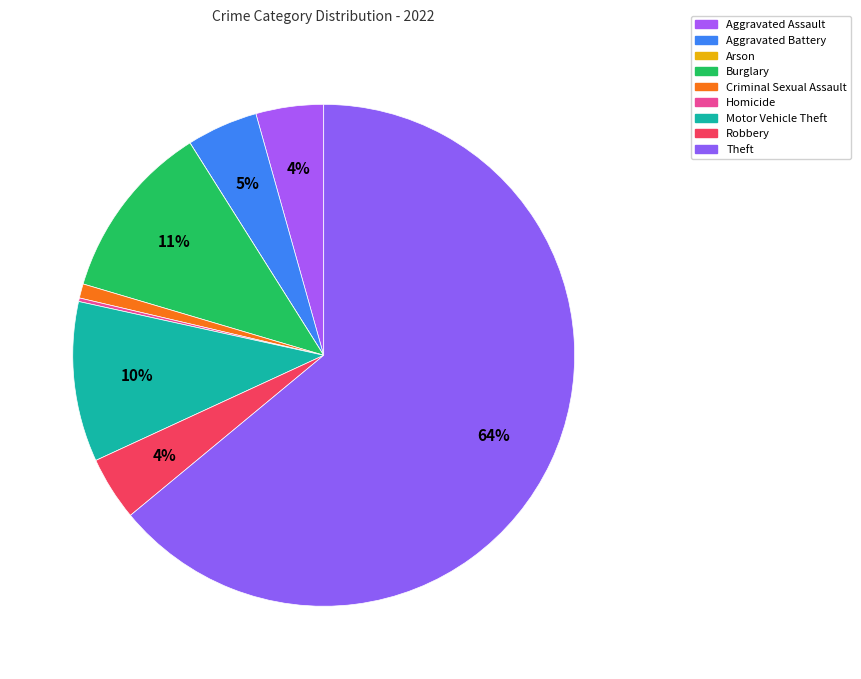

To the nearest percent, what is the combined percentage of Criminal Sexual Assault and Aggravated Assault?

5%